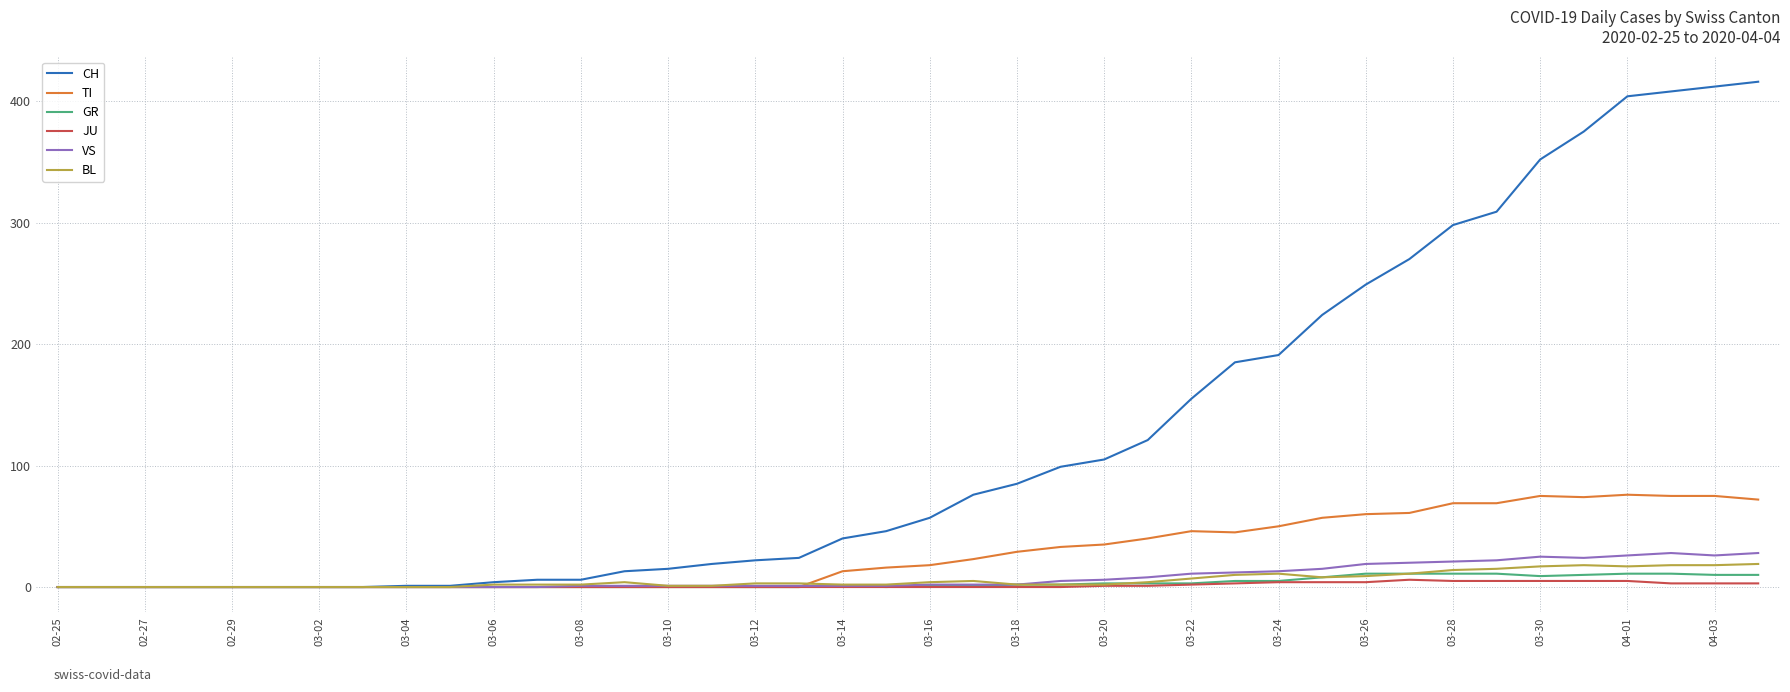

Which series has the largest total across all categories?

CH